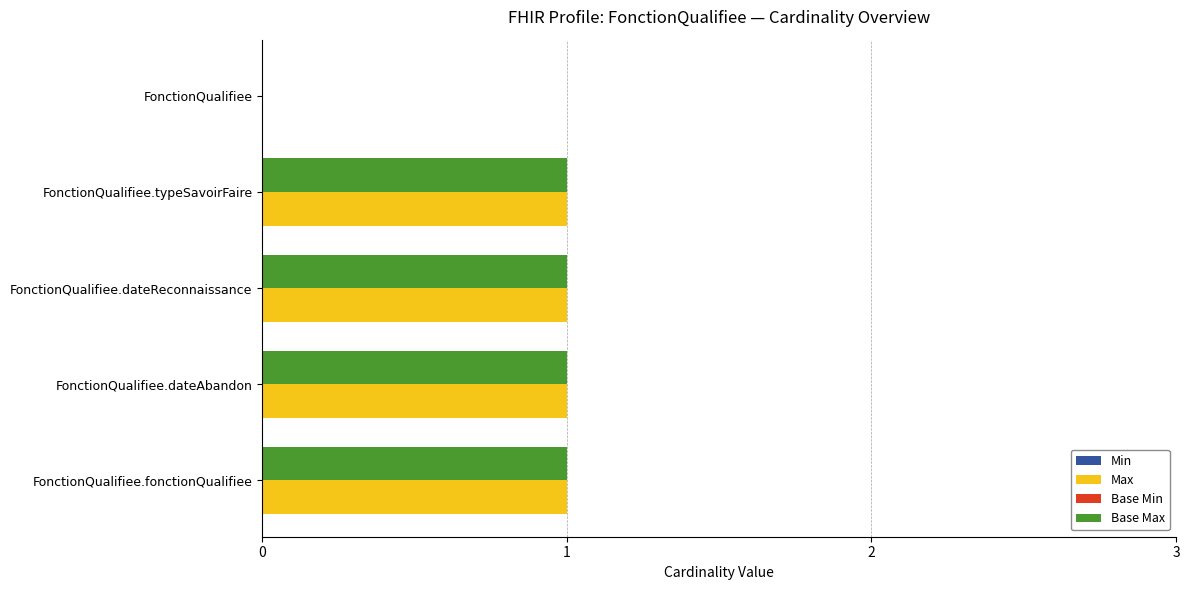

The value of Base Max at FonctionQualifiee.dateAbandon is 1. True or false?

True